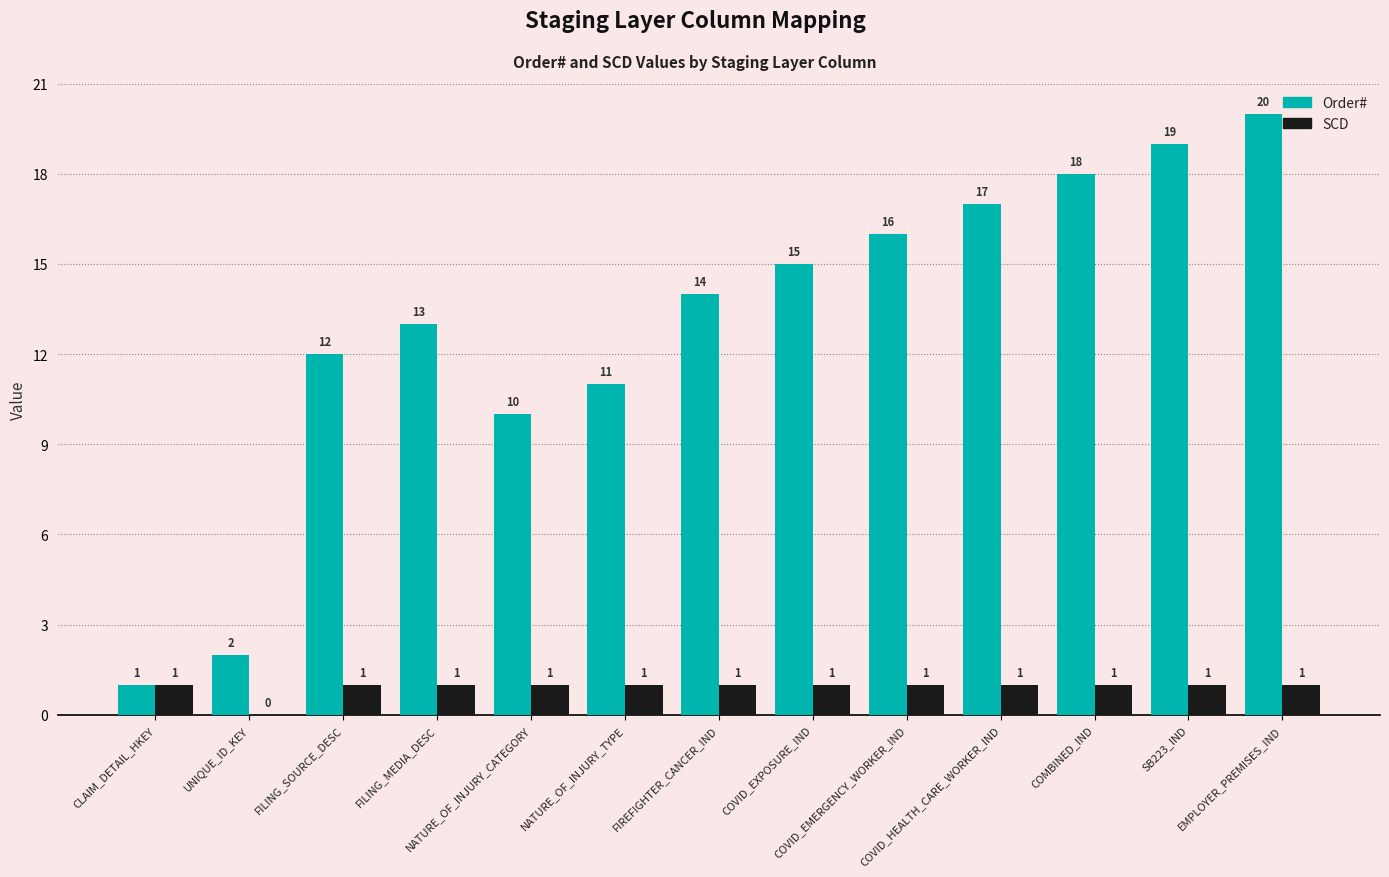

Are the bars grouped side by side (vs. stacked)?

Yes